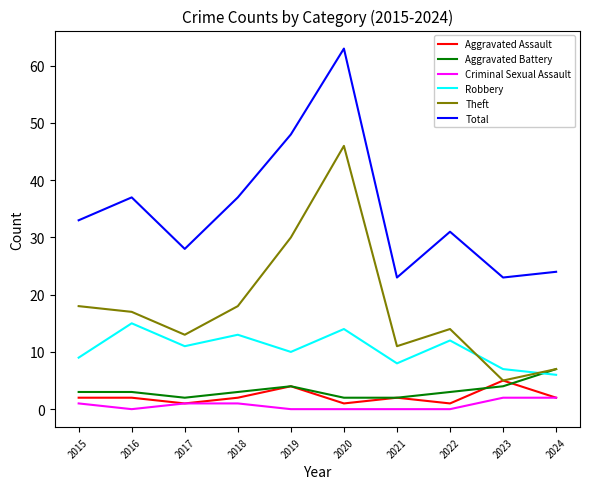

Which series changed the most between 2016 and 2024?

Total